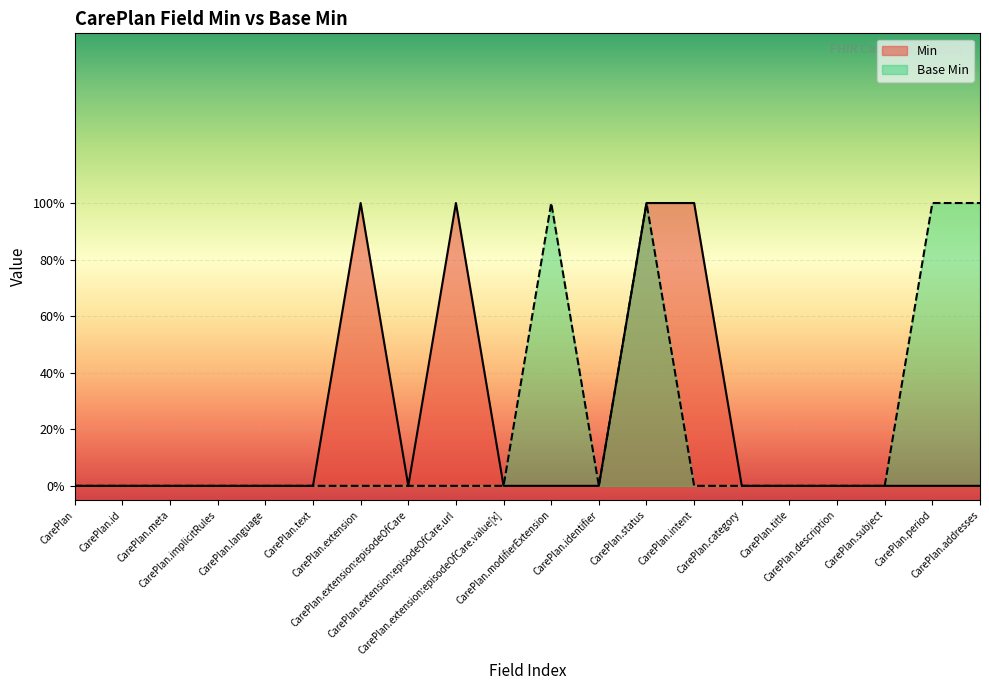

In Base Min, how many points are higher than both neighbors (excluding endpoints)?

2